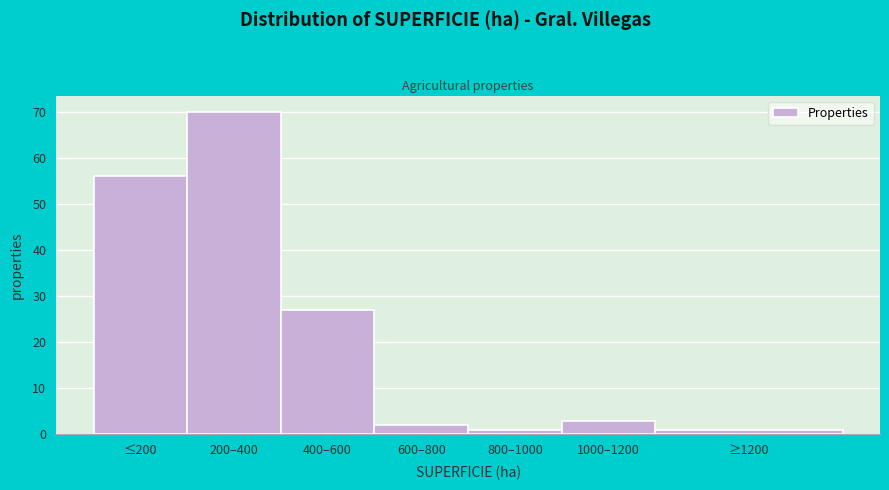

Reading left to right, transcribe all the data shown in this chart.

56	70	27	2	1	3	1